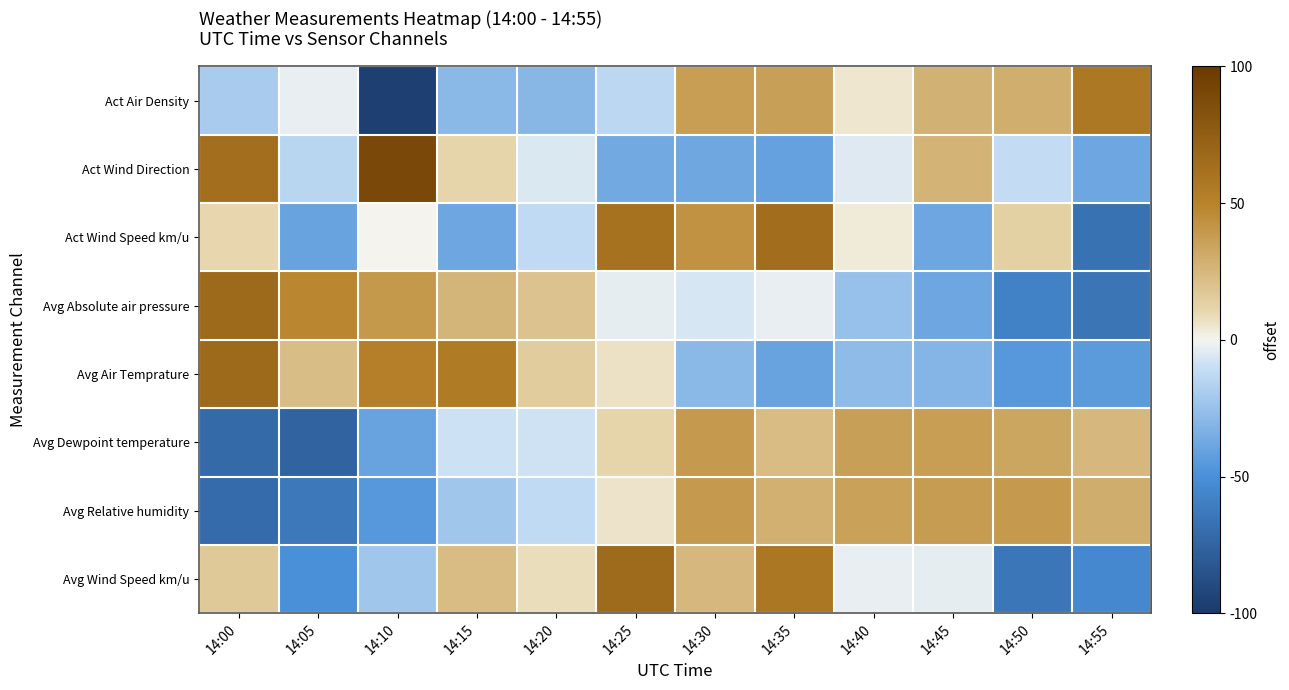

What is the difference between the highest and lowest values at 14:45?

75.9